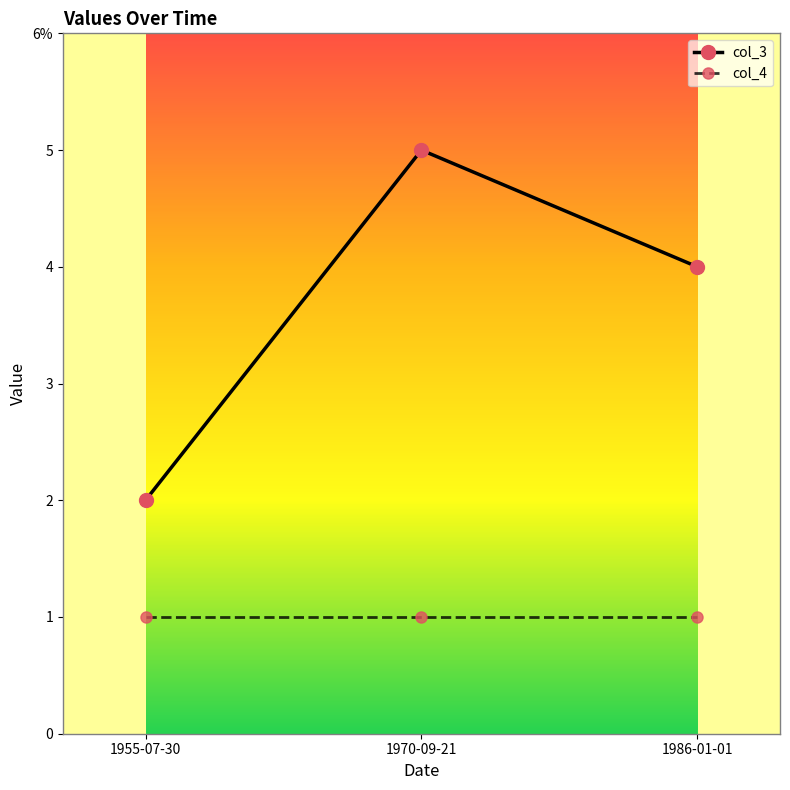

Which series has the largest total across all categories?

col_3